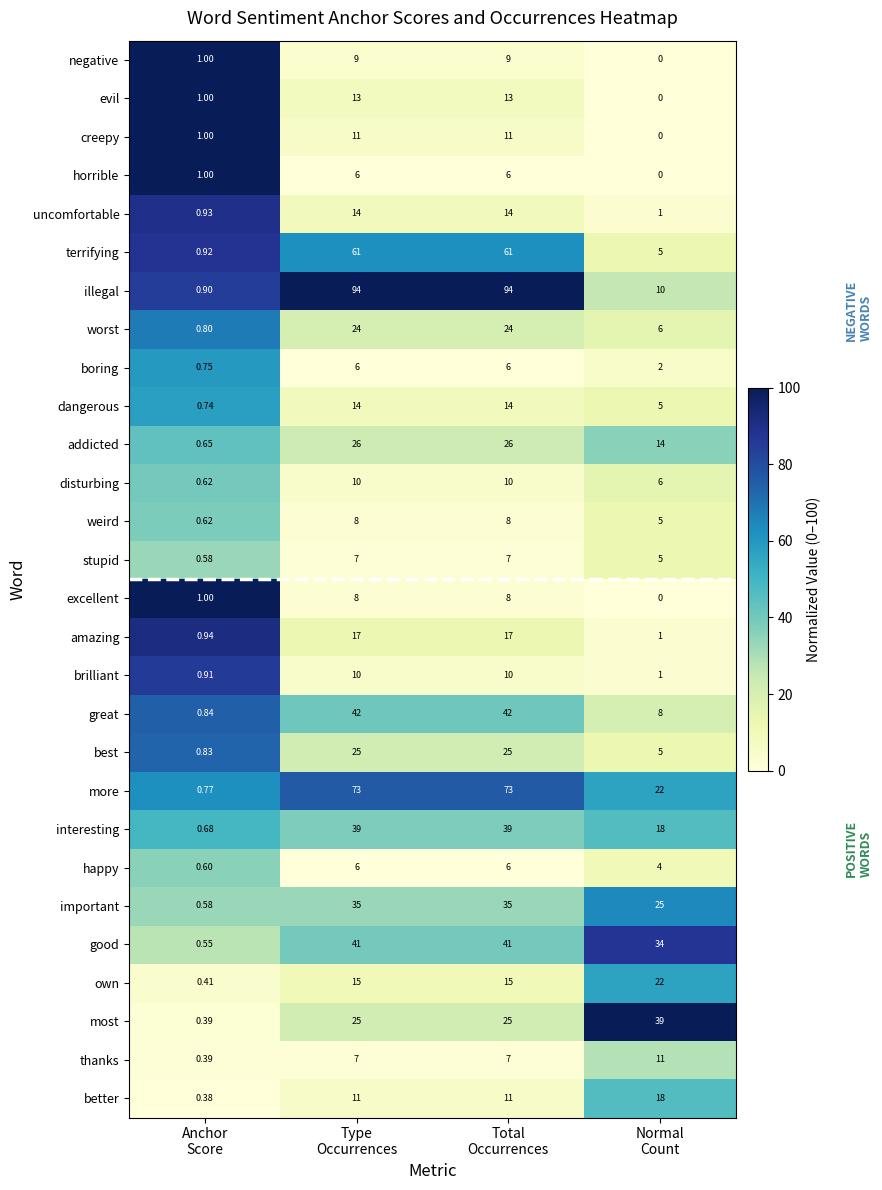

Which series has the largest total across all categories?

illegal